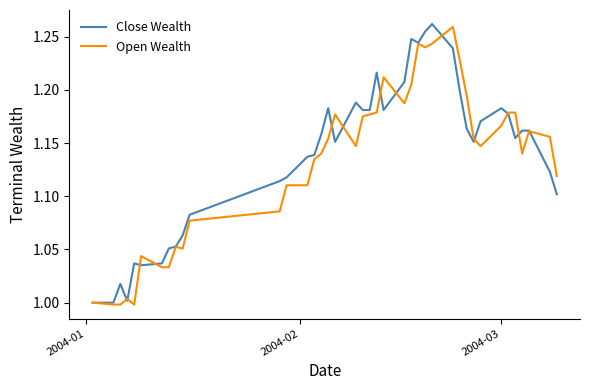

Which series has the widest spread of values?

Close Wealth